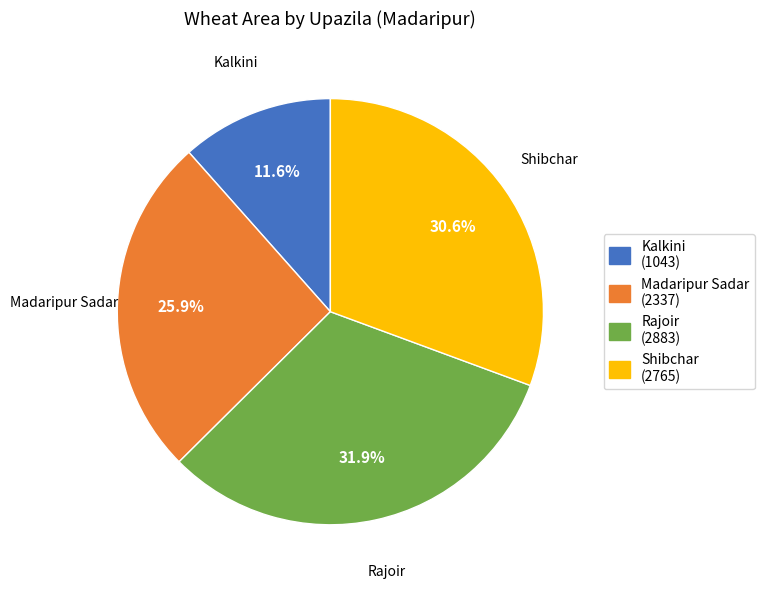

To the nearest percent, what is the difference between the largest and smallest slice percentages?

20%